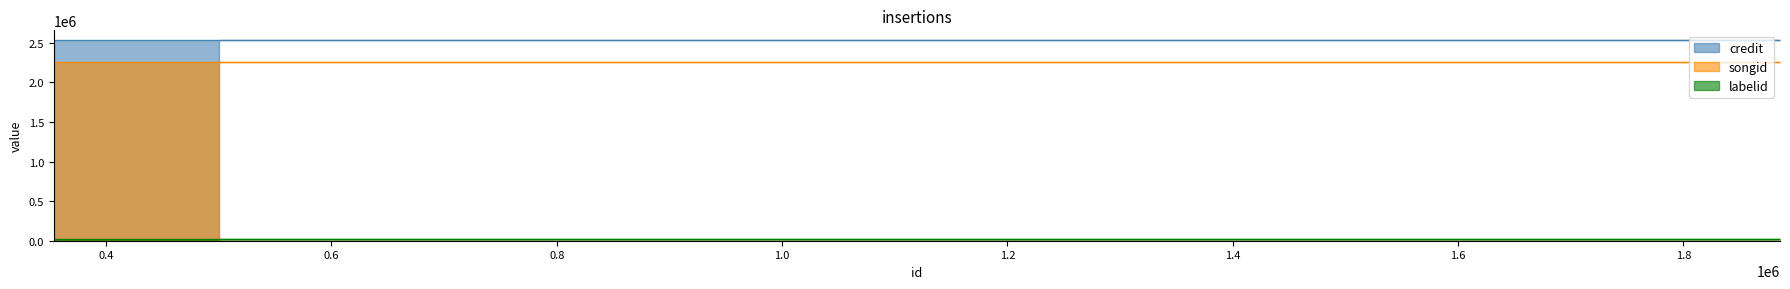

What are all the series names shown in the legend?

credit, songid, labelid